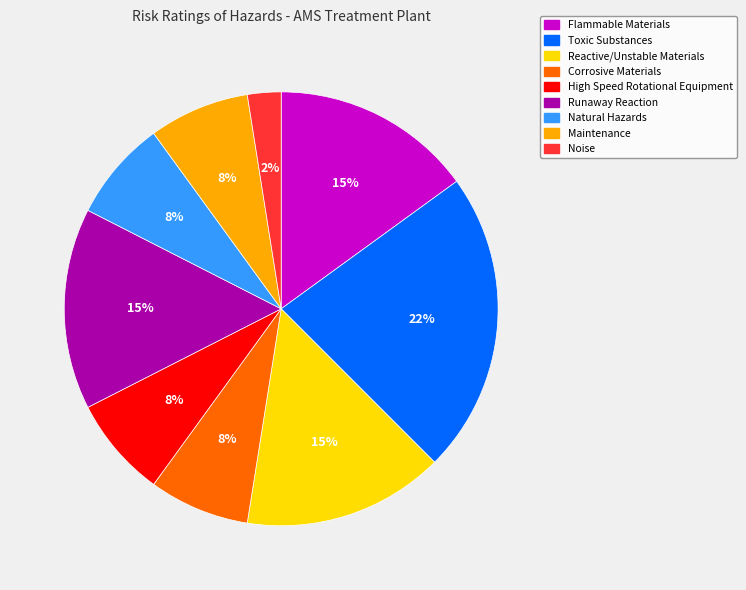

Count the number of slices in the pie.

9